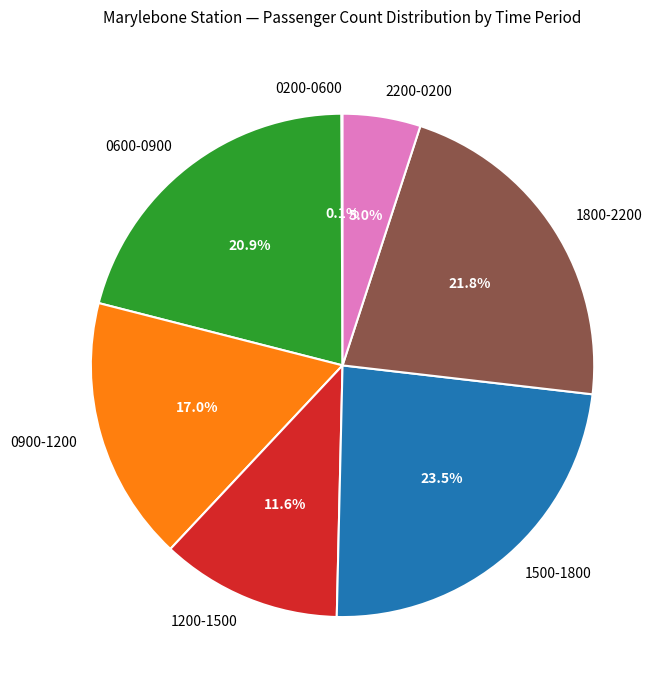

Which slice is the largest?

1500-1800